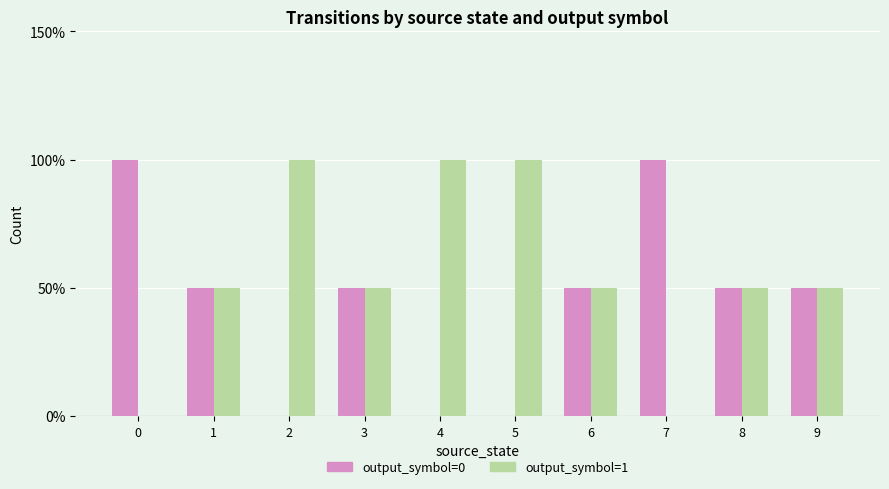

List the series in order of their peak value, highest first.

output_symbol=0, output_symbol=1